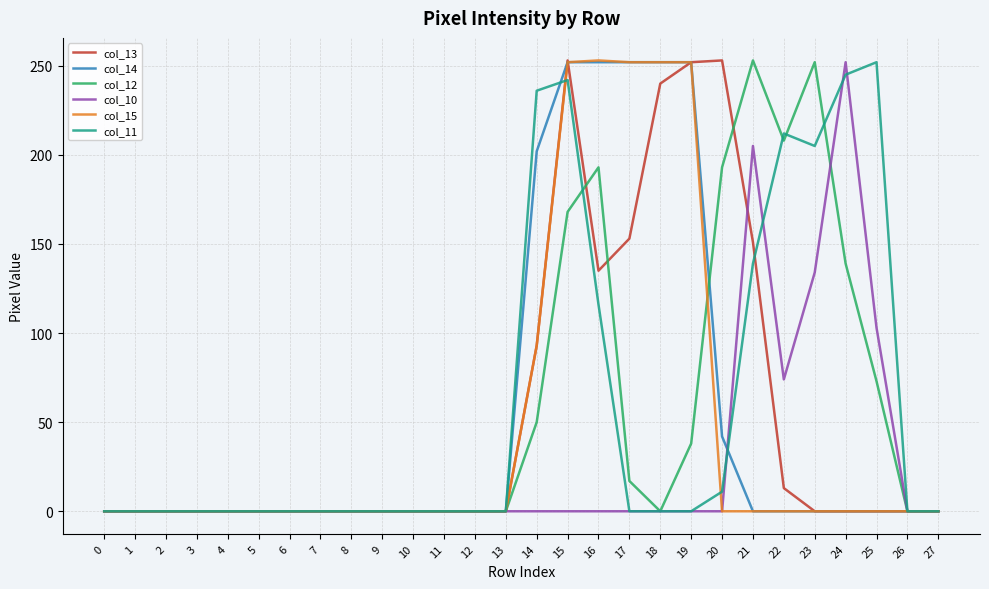

What is the spread (max minus min) of values at 24?

252